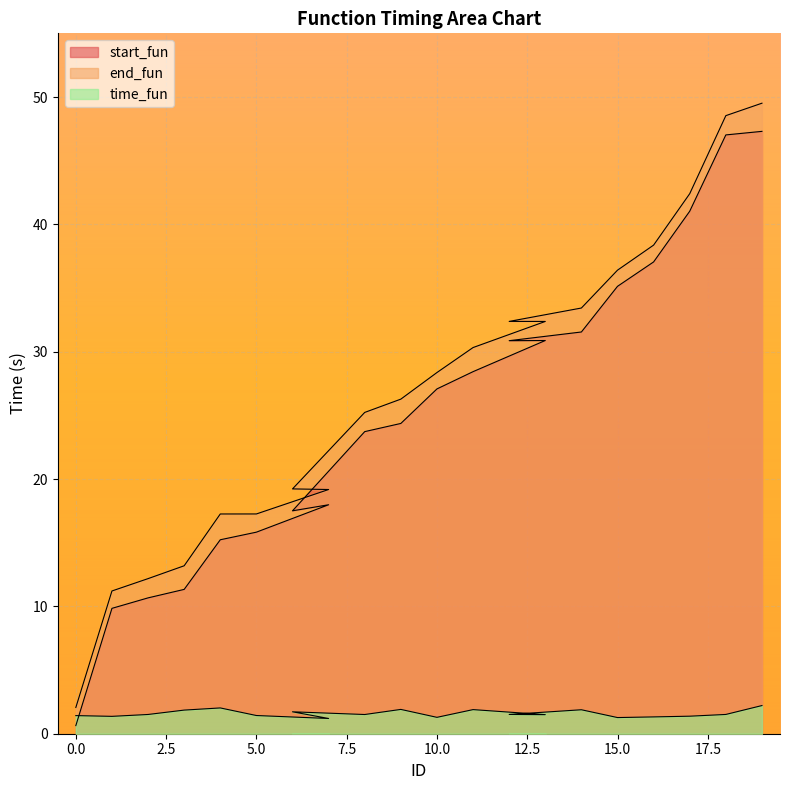

Reading right to left, what are all the values shown in this chart?

start_fun: 19=47.3	18=47.0	17=41.0	16=37.0	15=35.1	14=31.5	12=30.9	13=30.9	11=28.4	10=27.1	9=24.4	8=23.7	6=17.5	7=18.0	5=15.8	4=15.2	3=11.3	2=10.7	1=9.8	0=0.6
end_fun: 19=49.5	18=48.5	17=42.4	16=38.4	15=36.4	14=33.4	12=32.4	13=32.4	11=30.3	10=28.4	9=26.3	8=25.2	6=19.2	7=19.2	5=17.3	4=17.3	3=13.2	2=12.2	1=11.2	0=2.1
time_fun: 19=2.2	18=1.5	17=1.4	16=1.3	15=1.3	14=1.9	12=1.5	13=1.5	11=1.9	10=1.3	9=1.9	8=1.5	6=1.7	7=1.2	5=1.4	4=2.0	3=1.9	2=1.5	1=1.4	0=1.4